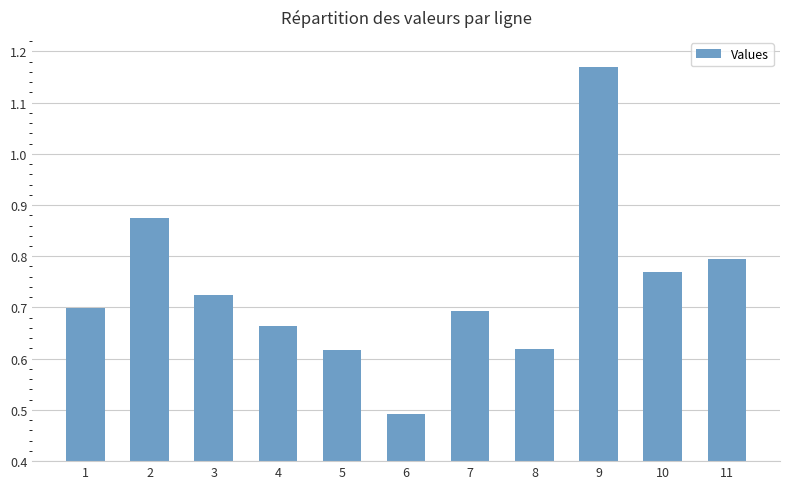

What is the change in value from 7 to 11?

+0.1